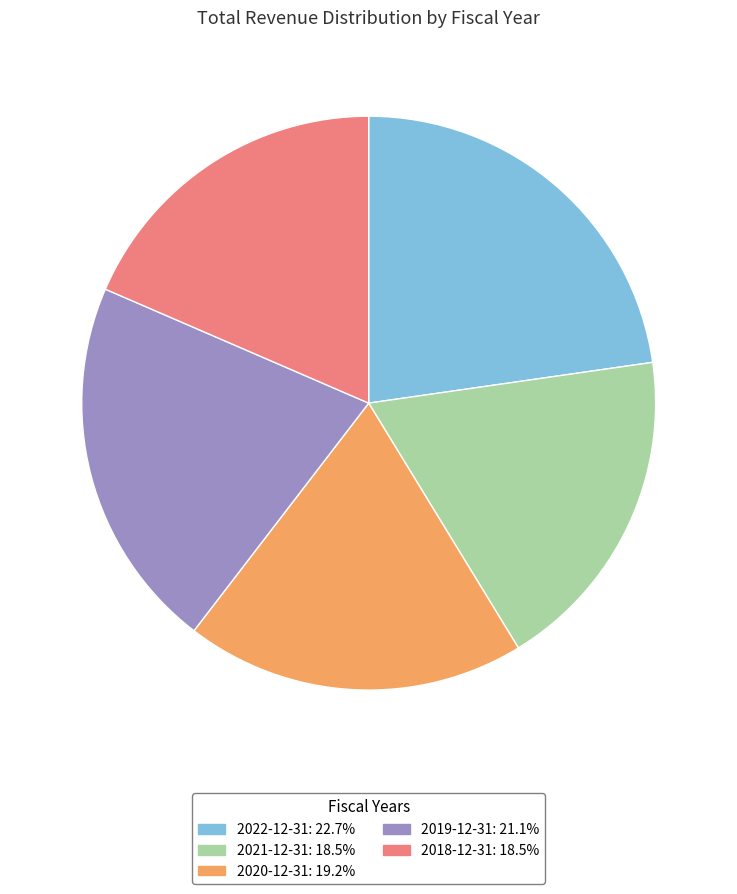

What is the ratio of the value at 2022-12-31: 22.7% to the value at 2019-12-31: 21.1%?

1.1